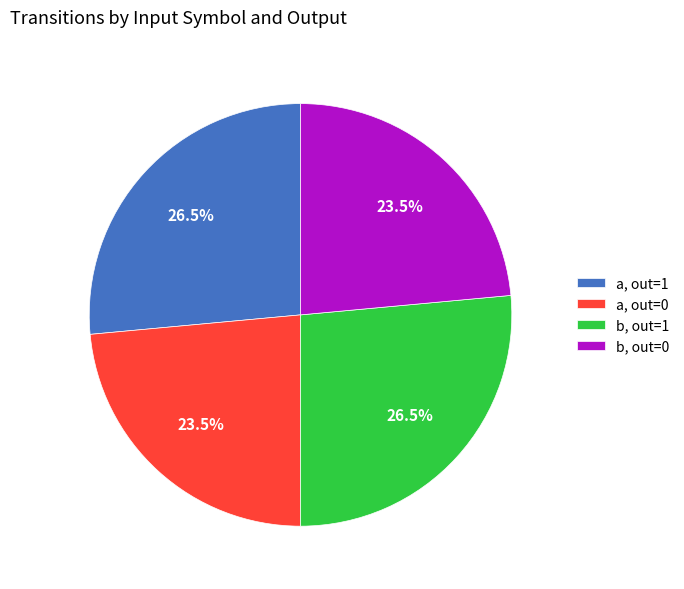

Between a, out=0 and a, out=1, which is larger?

a, out=1